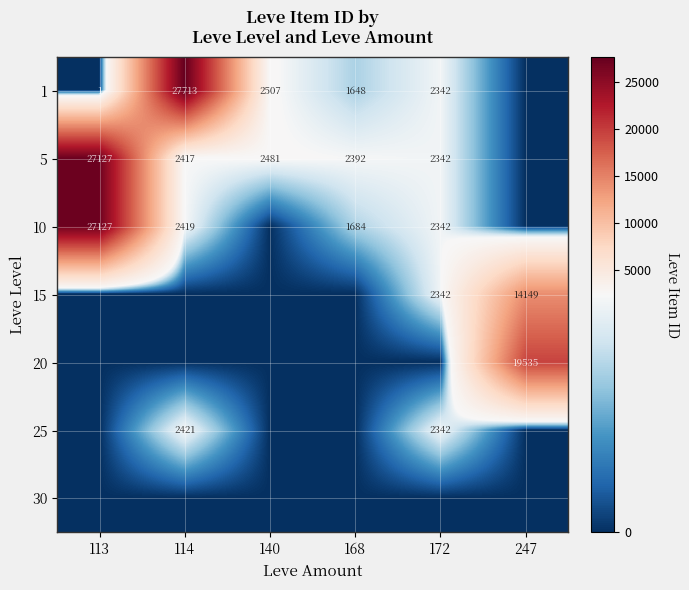

At how many categories does at least one series exceed 10377?

3